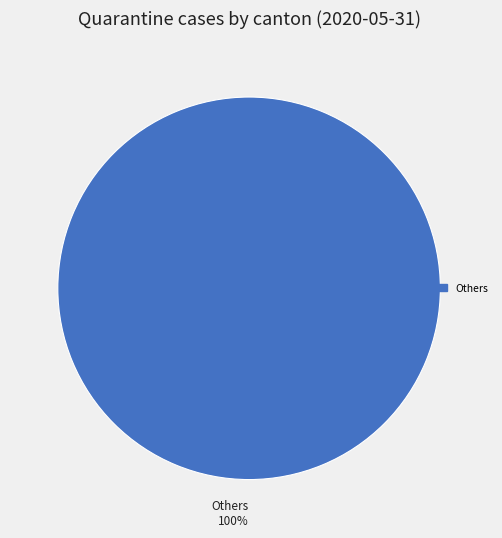

Rank the categories by value from highest to lowest.

Others 100%